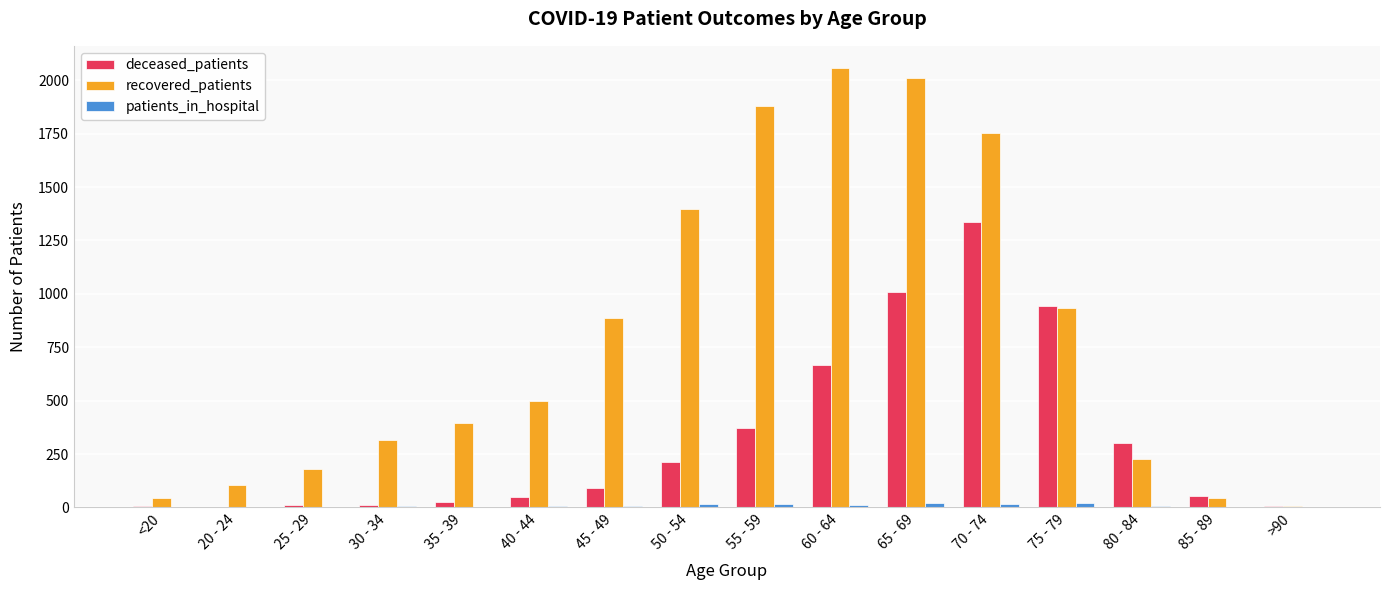

At which label is recovered_patients closest to 1032?

75 - 79